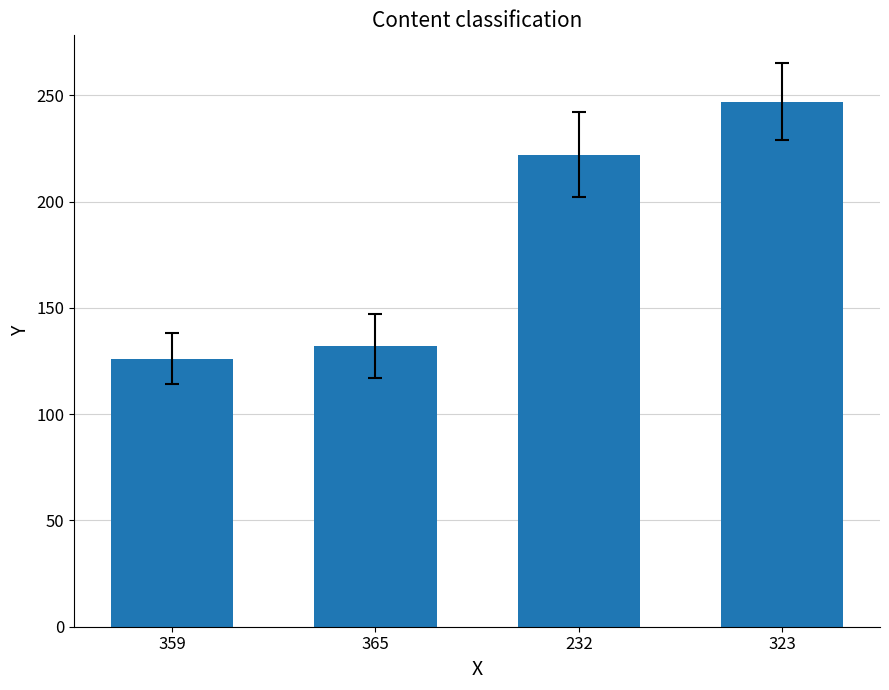

Is it true that the value at 359 is 126?

True